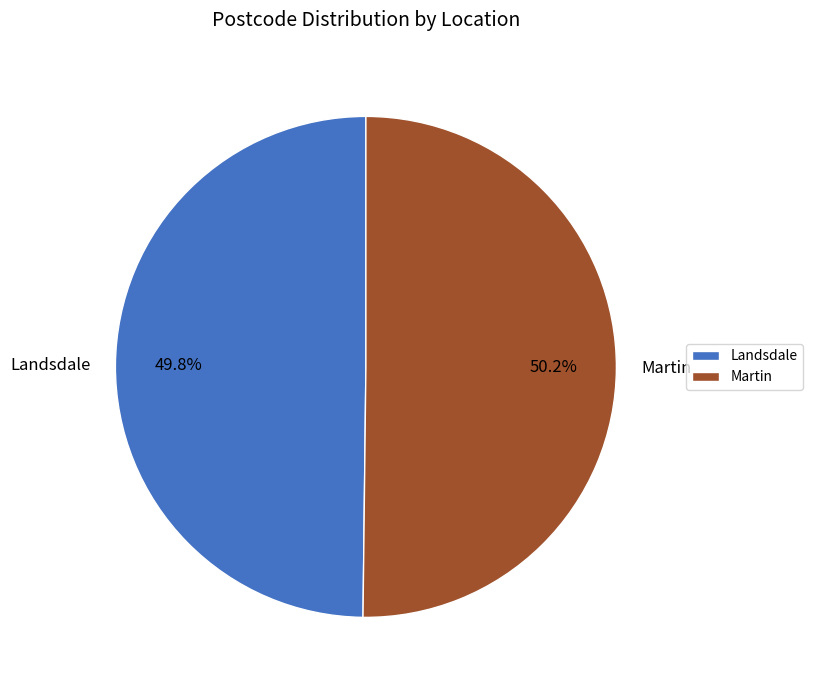

Is there any slice that represents more than half of the pie?

Yes